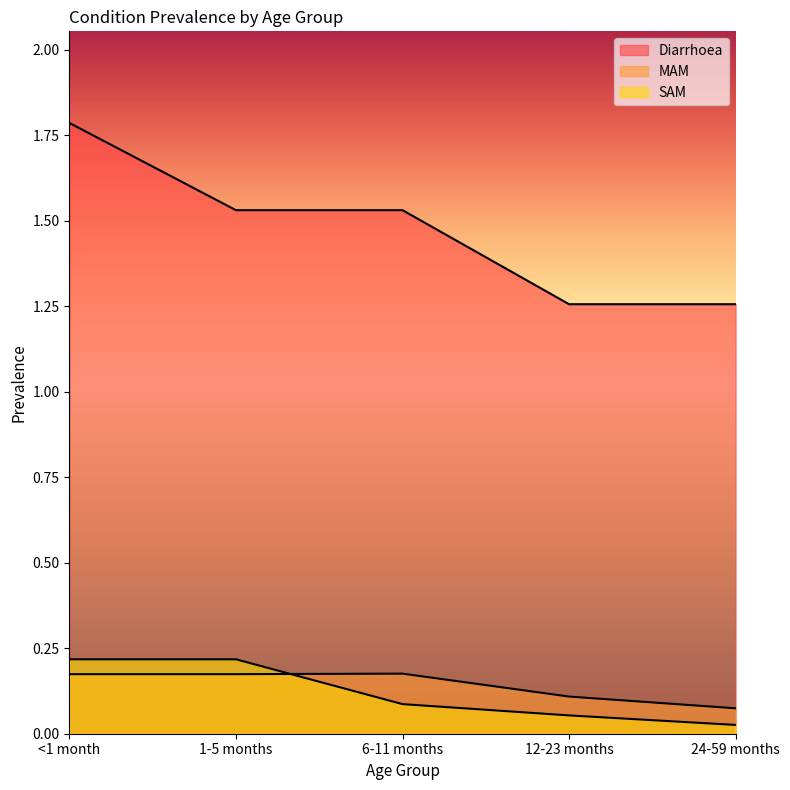

Does the chart display data point markers on the line(s)?

No